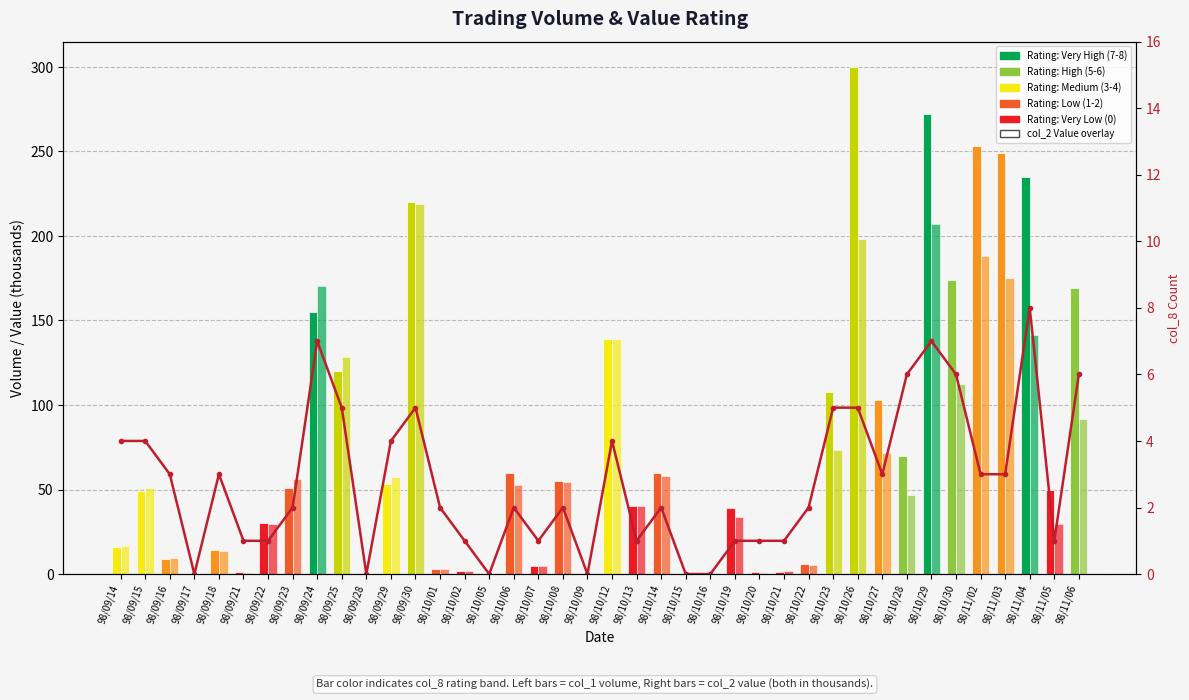

Which category has the lowest value in the col_2 Value (k) series?

98/09/17